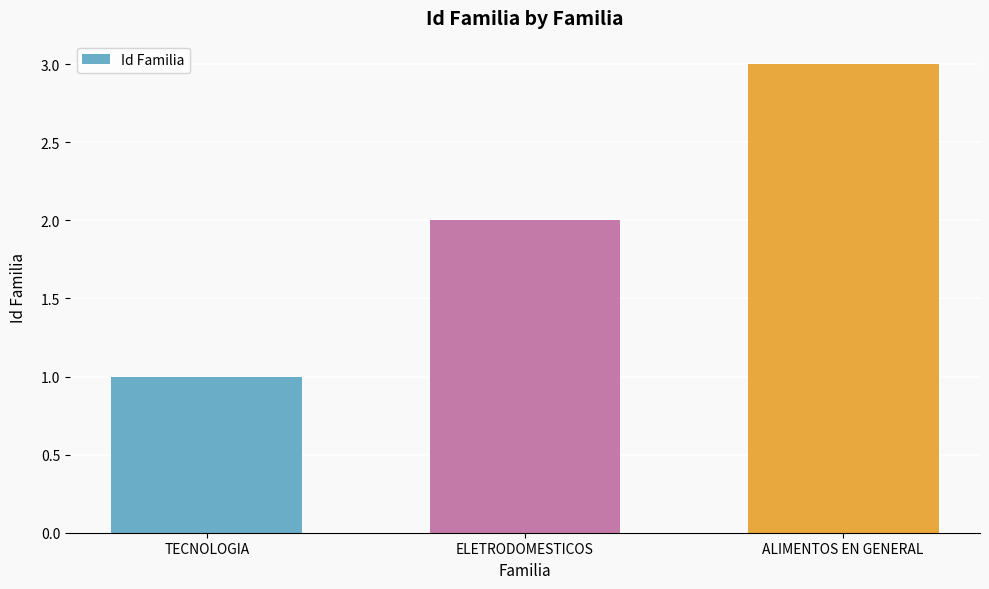

Read the value at ELETRODOMESTICOS.

2